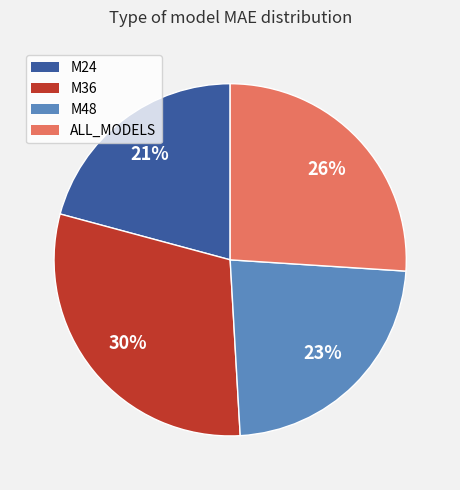

Rank the categories by value from lowest to highest.

M24, M48, ALL_MODELS, M36